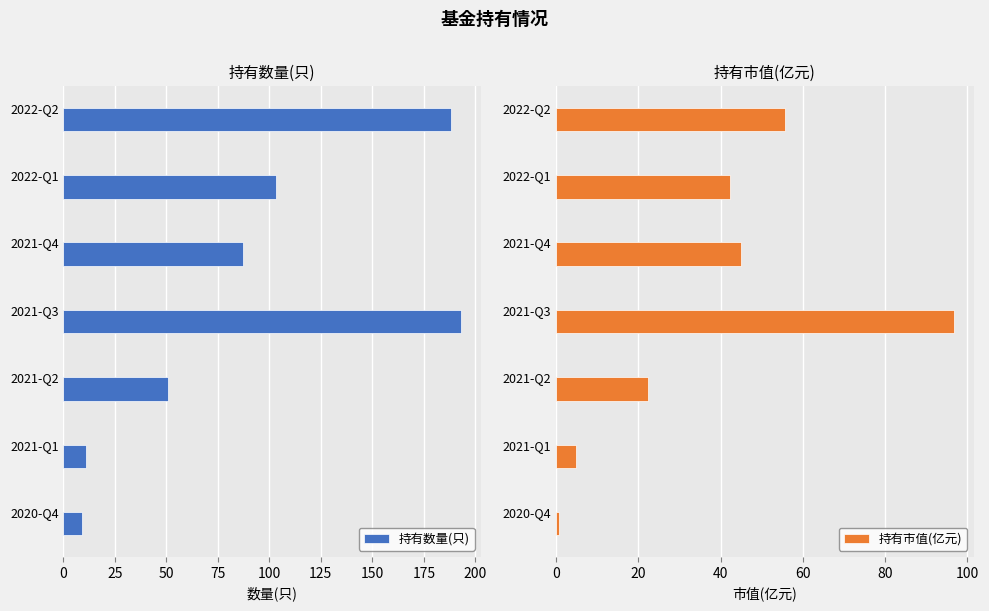

Rank the series by their average value, from lowest to highest.

持有市值(亿元), 持有数量(只)